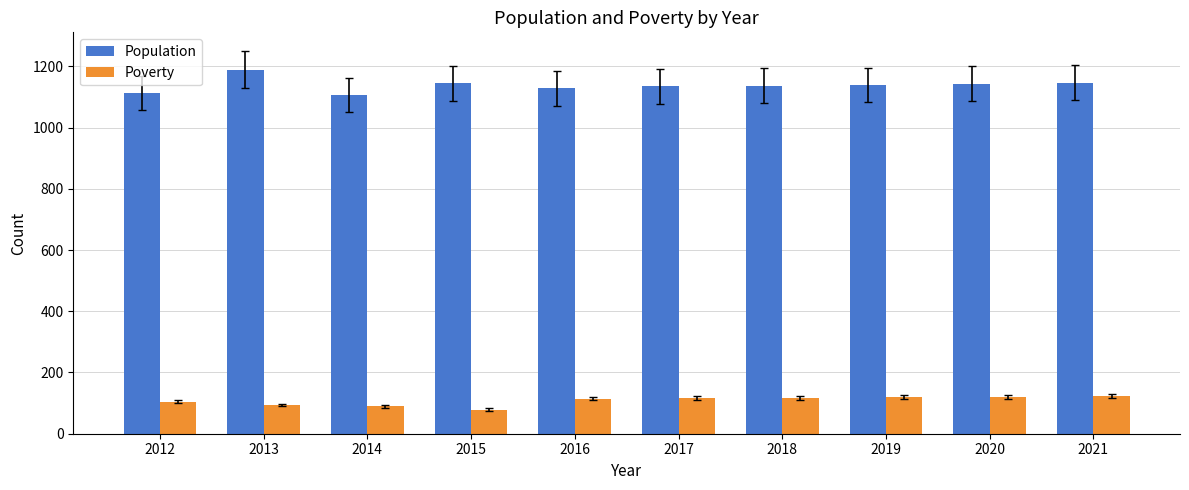

Rank the series at 2012 from lowest to highest value.

Poverty, Population